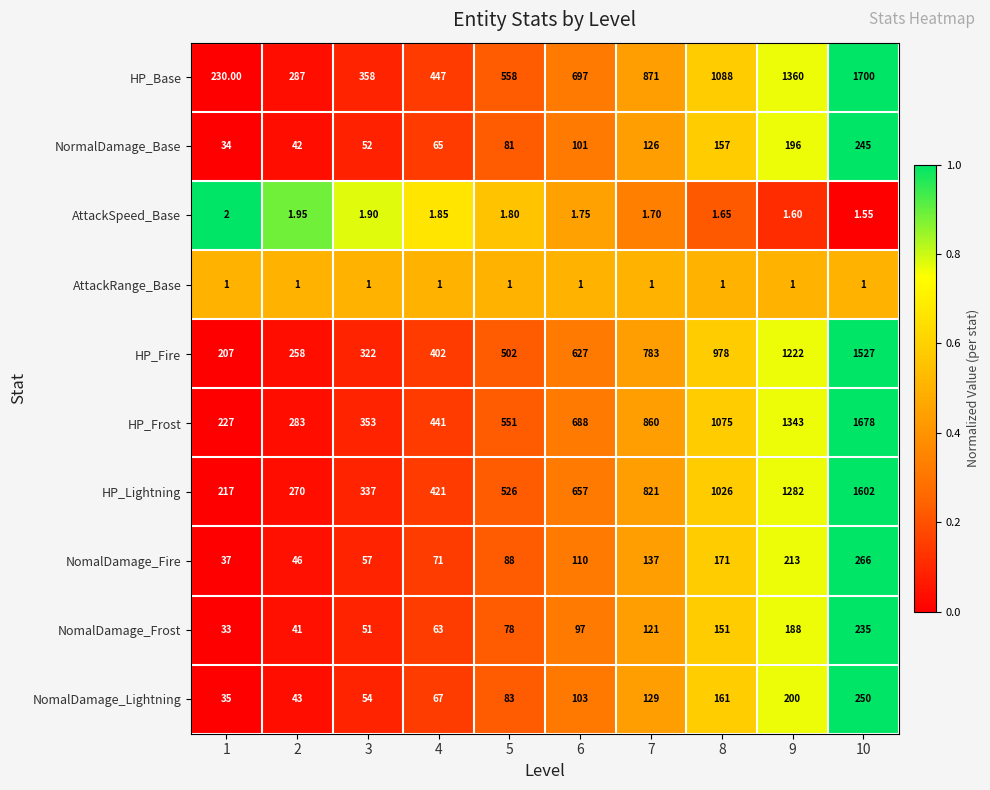

At 10, list the series in order from smallest to largest.

AttackRange_Base, AttackSpeed_Base, NomalDamage_Frost, NormalDamage_Base, NomalDamage_Lightning, NomalDamage_Fire, HP_Fire, HP_Lightning, HP_Frost, HP_Base